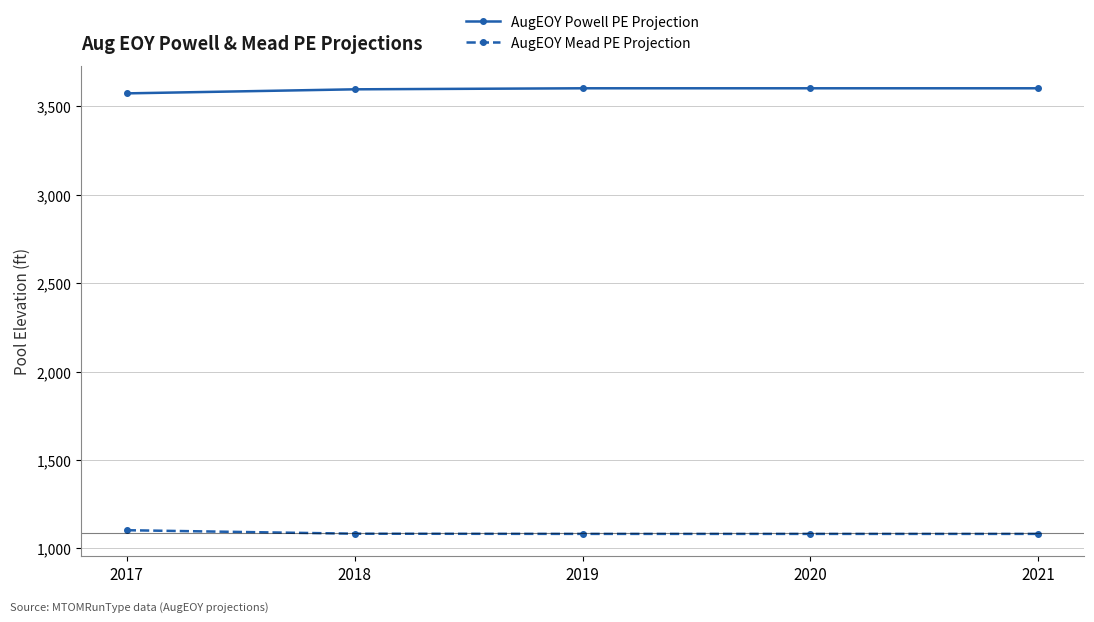

The value of AugEOY Mead PE Projection at 2018 is 1083.4. True or false?

True